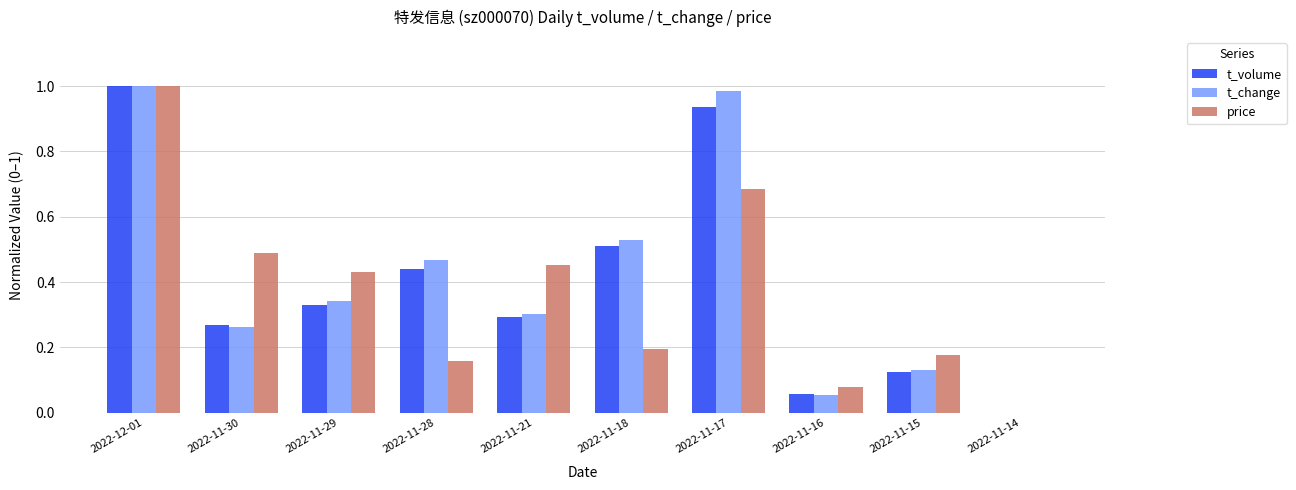

Which series changed the most between 2022-11-29 and 2022-11-15?

price